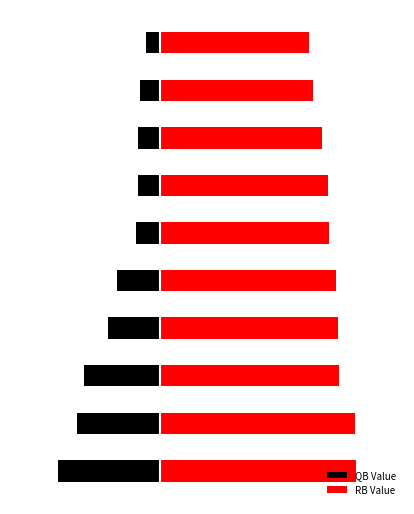

How many data points does each series have?

10